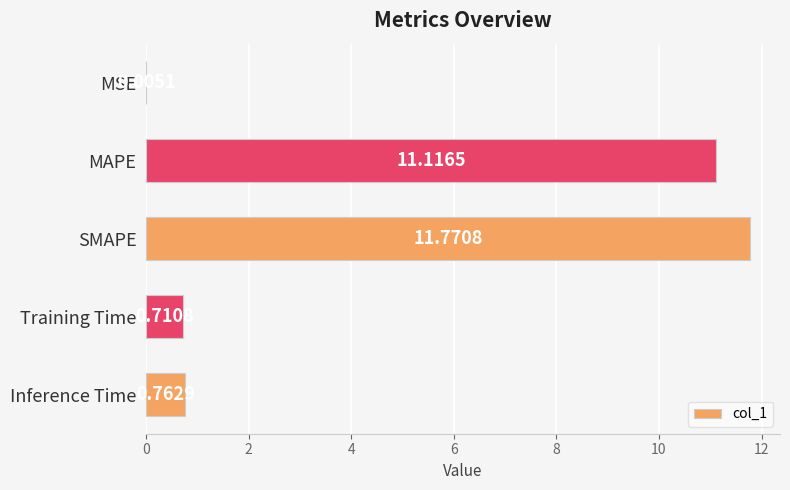

What is the maximum value shown in the chart?

11.8